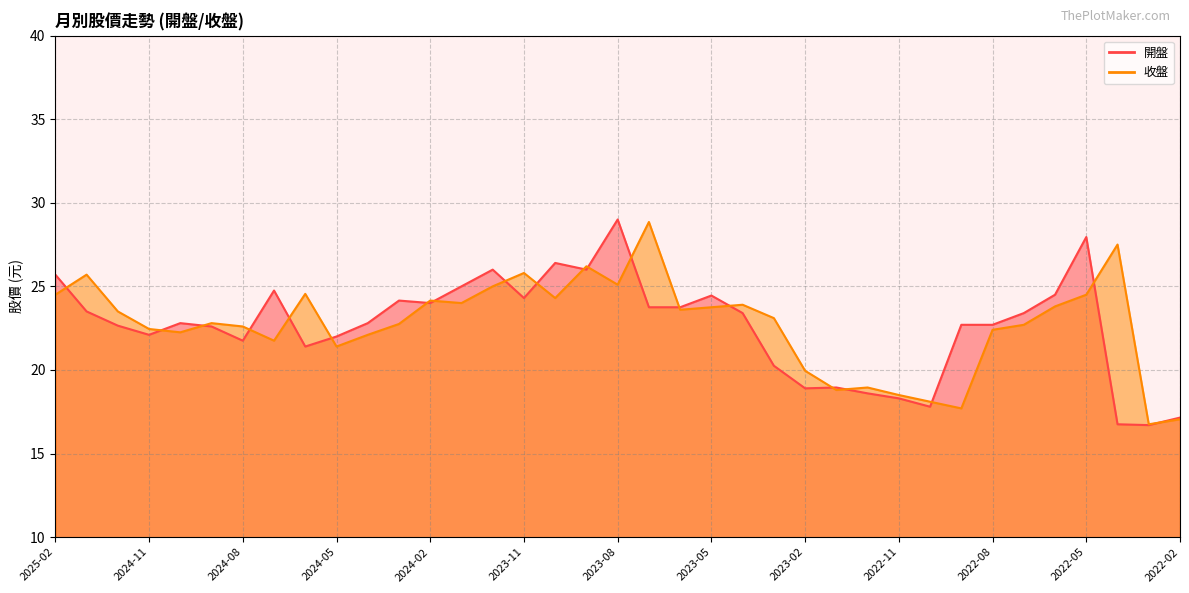

Rank the series at 2024-02 from highest to lowest value.

收盤, 開盤